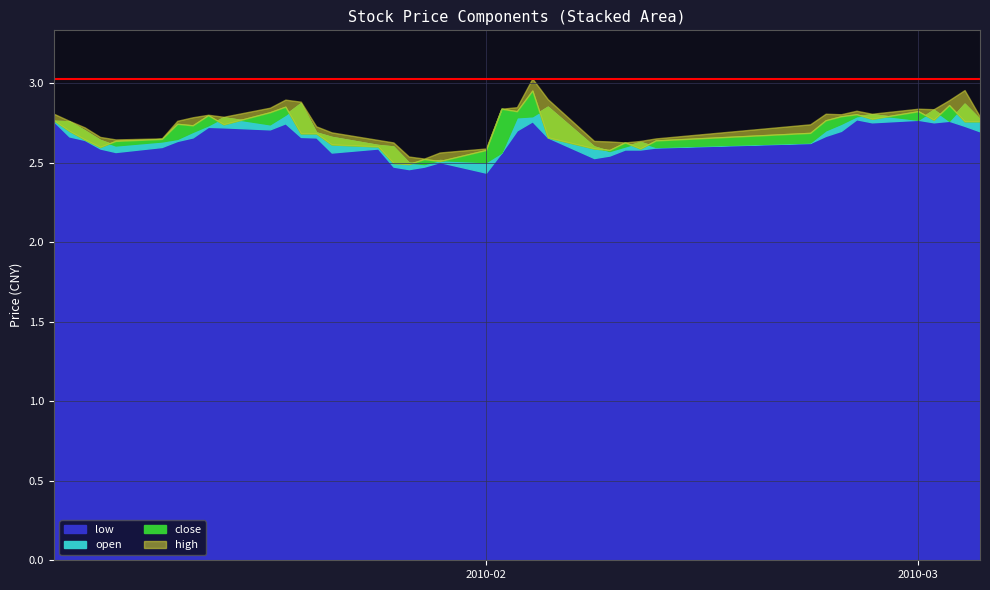

Reading left to right, transcribe all the data shown in this chart.

close: 2.8	2.7	2.6	2.6	2.6	2.7	2.7	2.7	2.8	2.7	2.8	2.9	2.7	2.7	2.6	2.6	2.5	2.5	2.5	2.5	2.6	2.8	2.8	3.0	2.7	2.6	2.6	2.6	2.6	2.6	2.7	2.8	2.8	2.8	2.8	2.8	2.8	2.9	2.8	2.8
open: 2.8	2.8	2.7	2.6	2.6	2.6	2.7	2.7	2.7	2.8	2.7	2.8	2.9	2.7	2.7	2.6	2.6	2.5	2.5	2.5	2.5	2.6	2.8	2.8	2.9	2.6	2.6	2.6	2.6	2.6	2.6	2.7	2.7	2.8	2.8	2.8	2.8	2.8	2.9	2.8
low: 2.8	2.7	2.6	2.6	2.6	2.6	2.6	2.7	2.7	2.7	2.7	2.7	2.7	2.7	2.6	2.6	2.5	2.5	2.5	2.5	2.4	2.6	2.7	2.8	2.7	2.5	2.5	2.6	2.6	2.6	2.6	2.7	2.7	2.8	2.8	2.8	2.8	2.8	2.7	2.7
high: 2.8	2.8	2.7	2.7	2.6	2.7	2.8	2.8	2.8	2.8	2.8	2.9	2.9	2.7	2.7	2.6	2.6	2.5	2.5	2.6	2.6	2.8	2.9	3.0	2.9	2.6	2.6	2.6	2.6	2.7	2.7	2.8	2.8	2.8	2.8	2.8	2.8	2.9	3.0	2.8